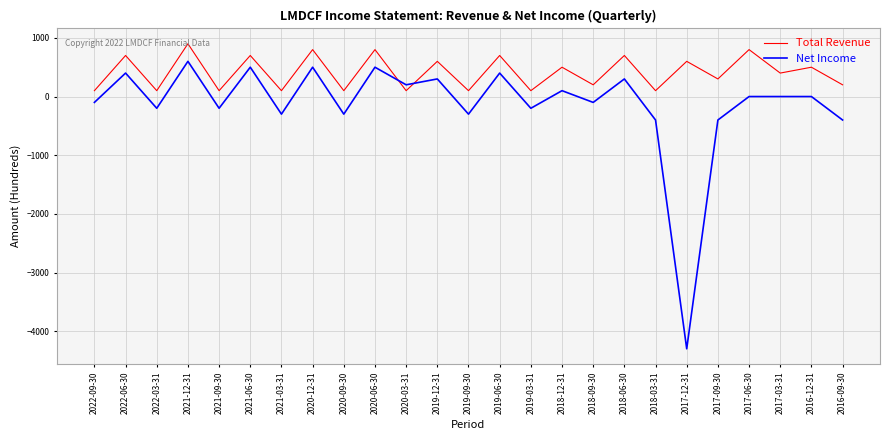

Rank the series by their average value, from highest to lowest.

Total Revenue, Net Income